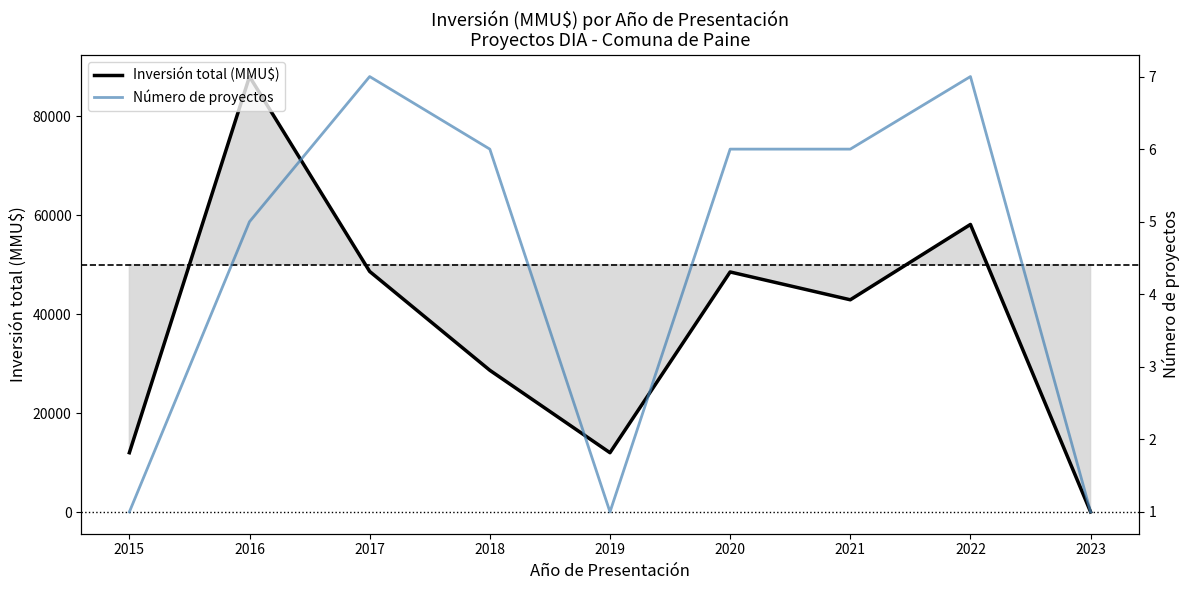

Count the number of data series in this chart.

2